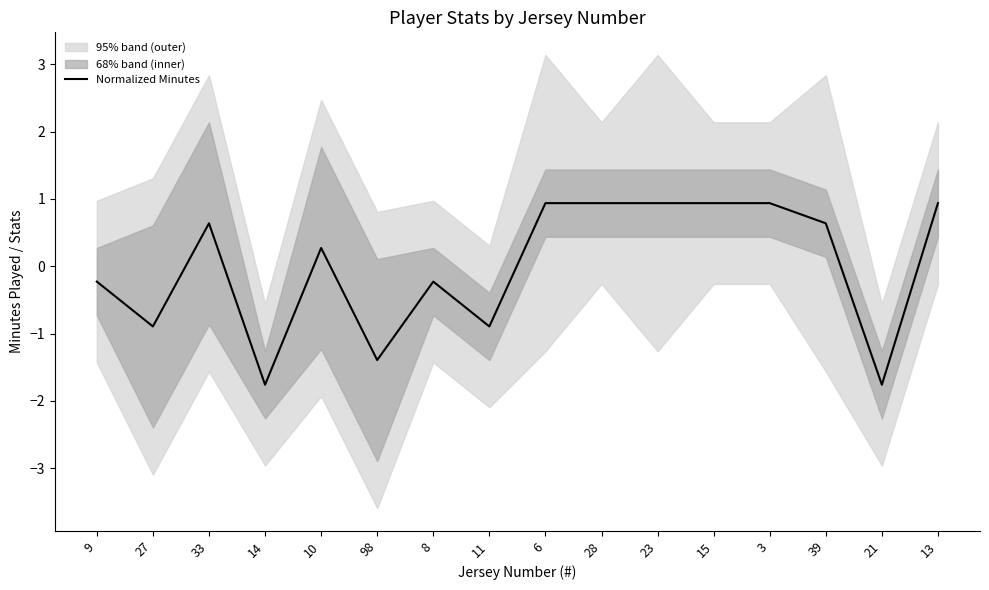

True or false: there are more than 2 points higher than both neighbors.

True